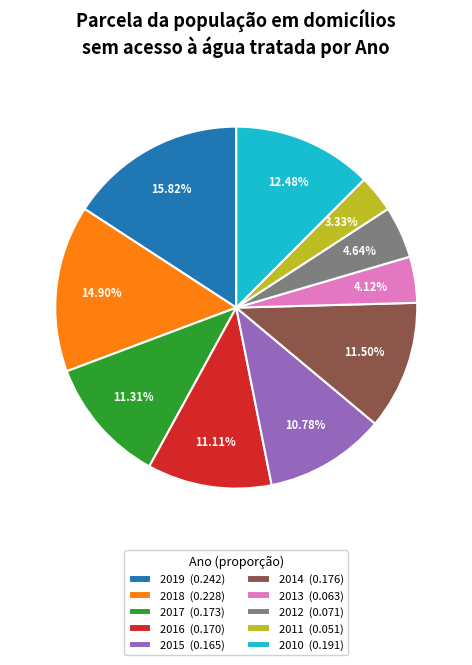

To the nearest percent, what is the combined percentage of 2013 and 2014?

16%